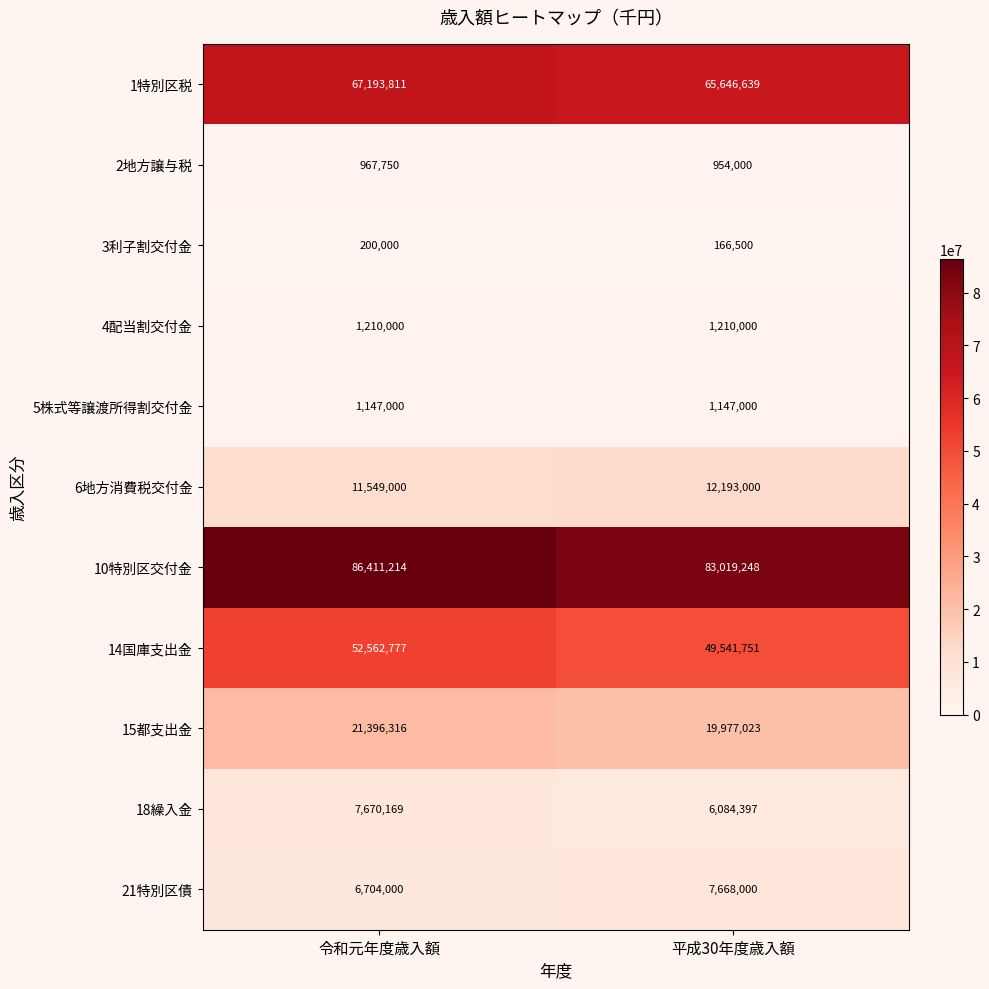

What is the greatest value displayed?

86411214